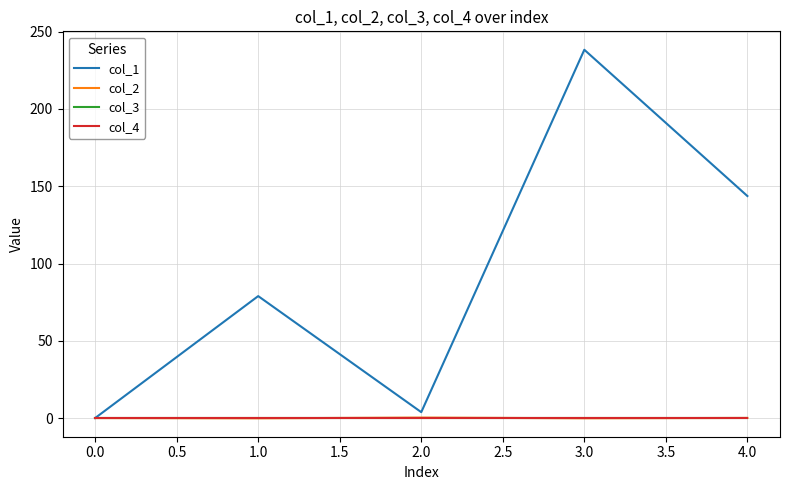

How many values in col_1 are above zero?

4